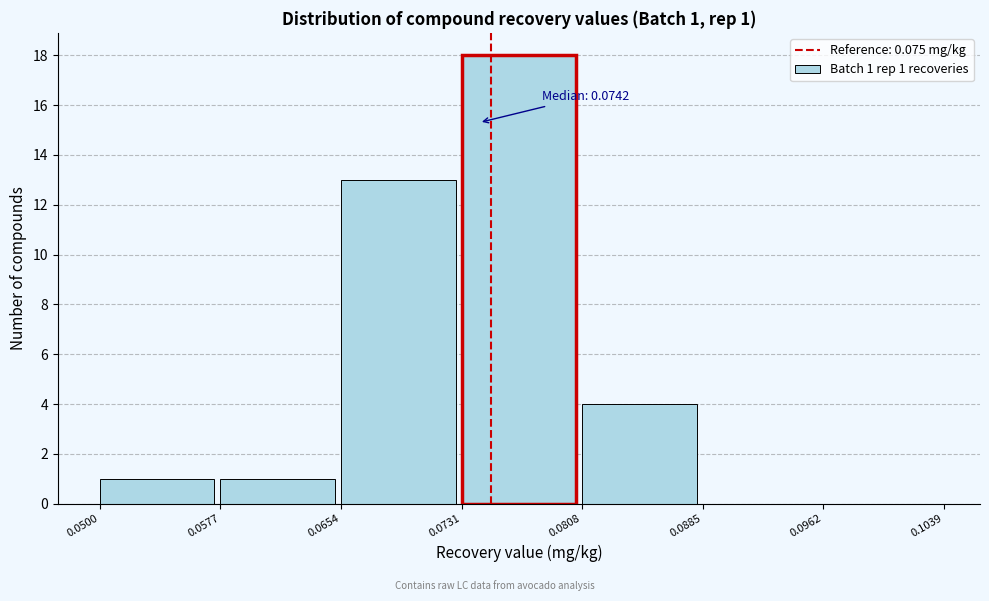

Over which range of the x-axis is the bar tallest?

0.0731 to 0.0808